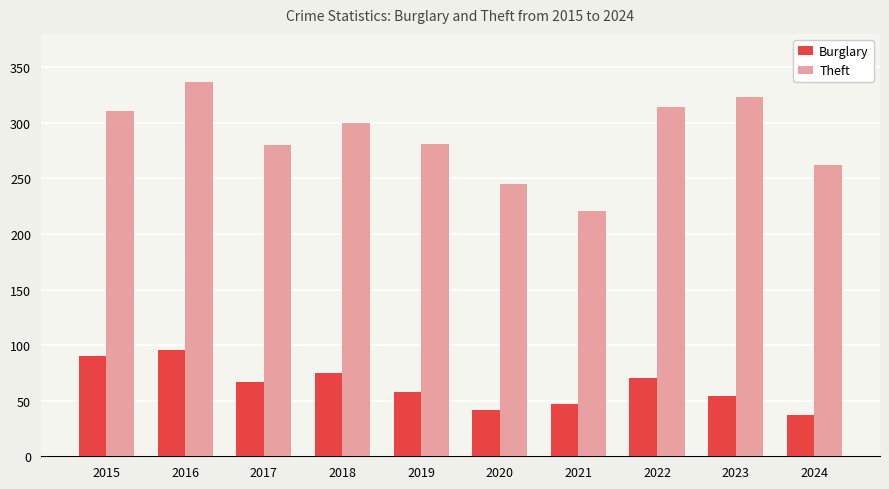

Where does the Theft series first go above 300?

2015